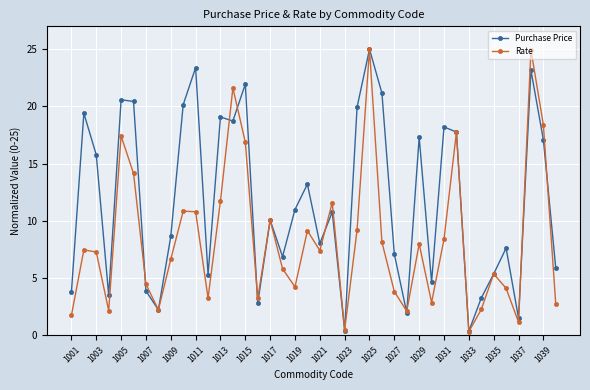

Count the number of data series in this chart.

2